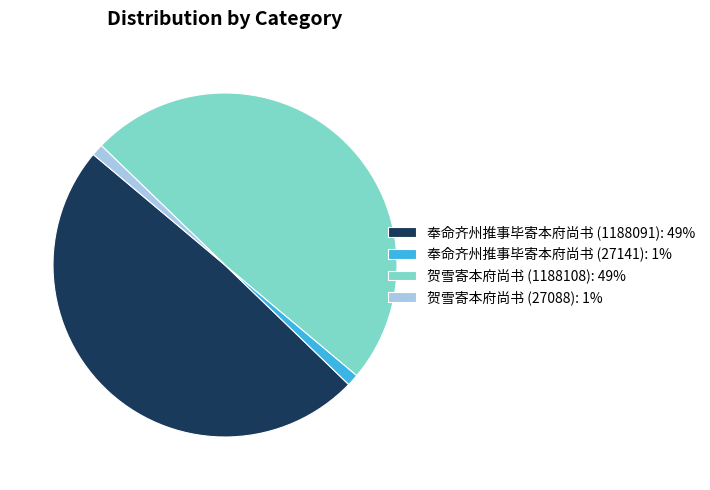

Does 奉命齐州推事毕寄本府尚书 (1188091): 49% account for over 50% of the chart?

No